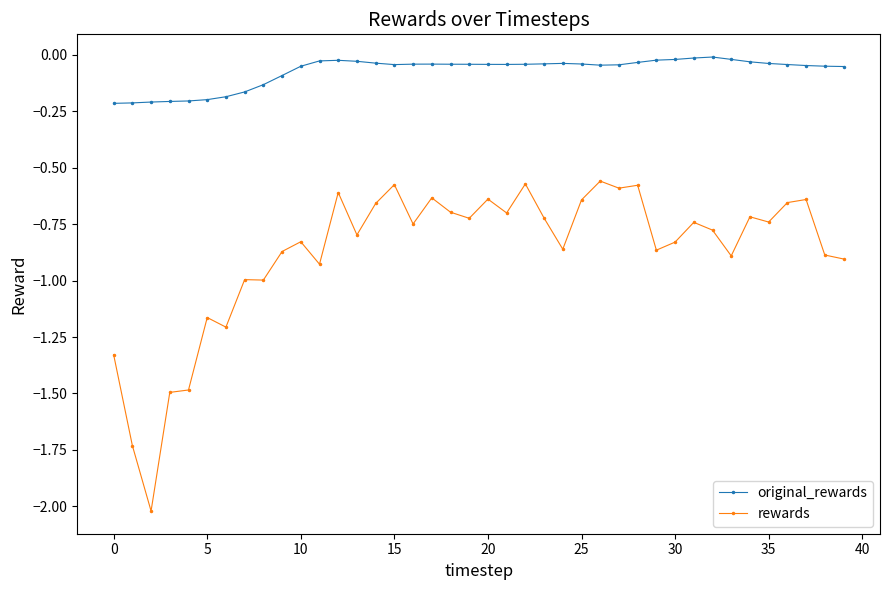

Which series has the largest range (max minus min)?

rewards